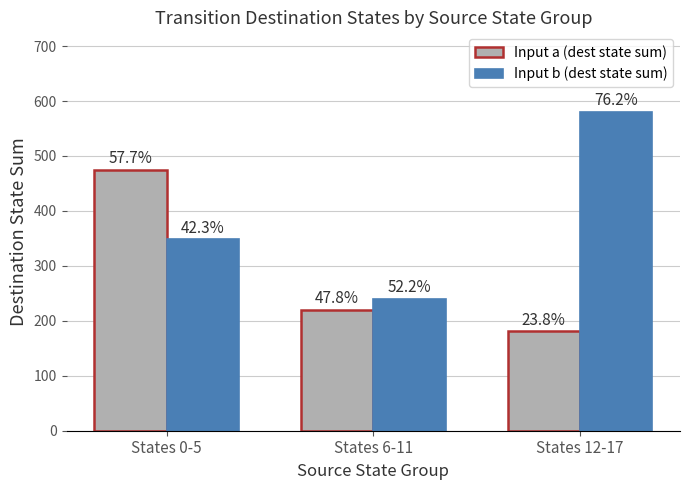

Are the bars horizontal?

No